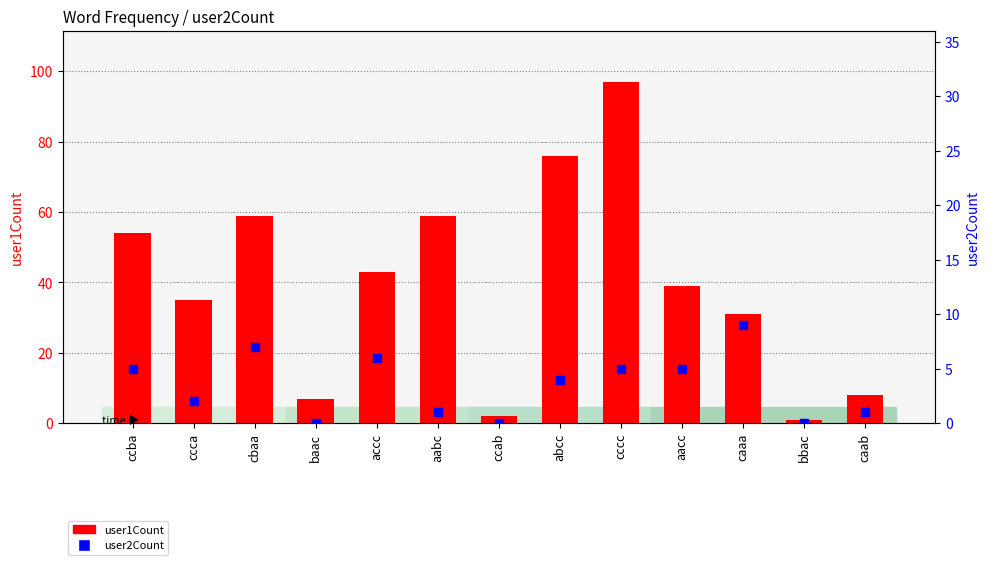

At which category is the sum across all series the highest?

cccc